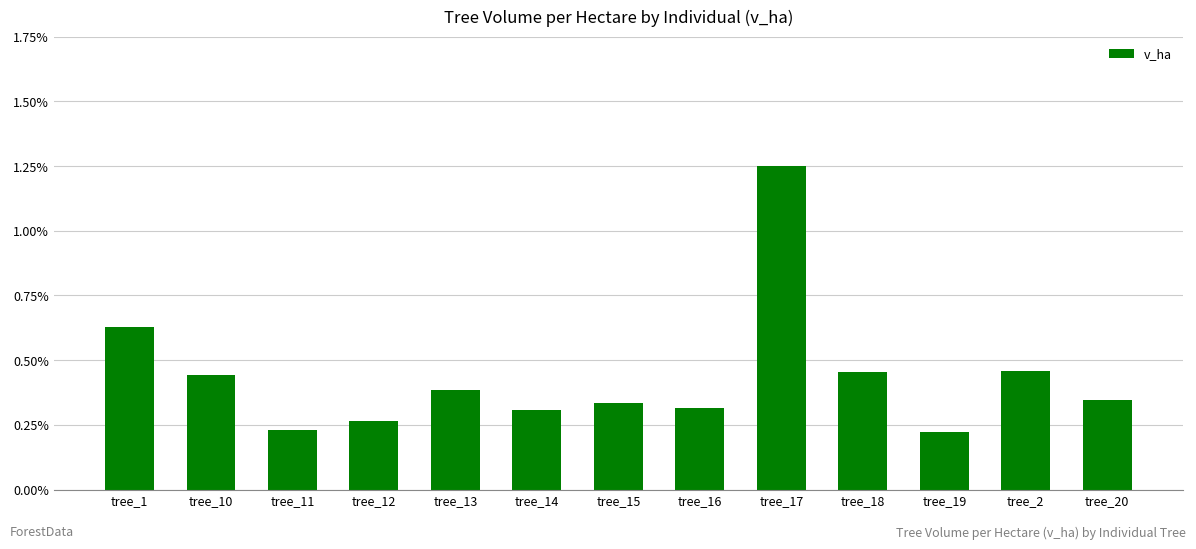

Does the chart contain any negative values?

No